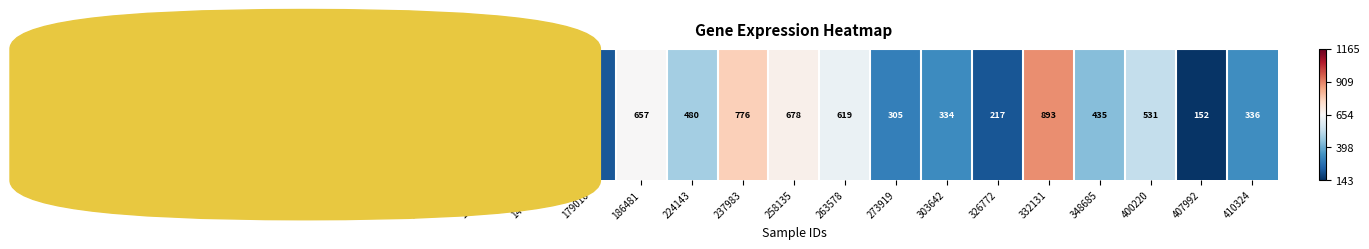

Where does the data first go above 435?

100232